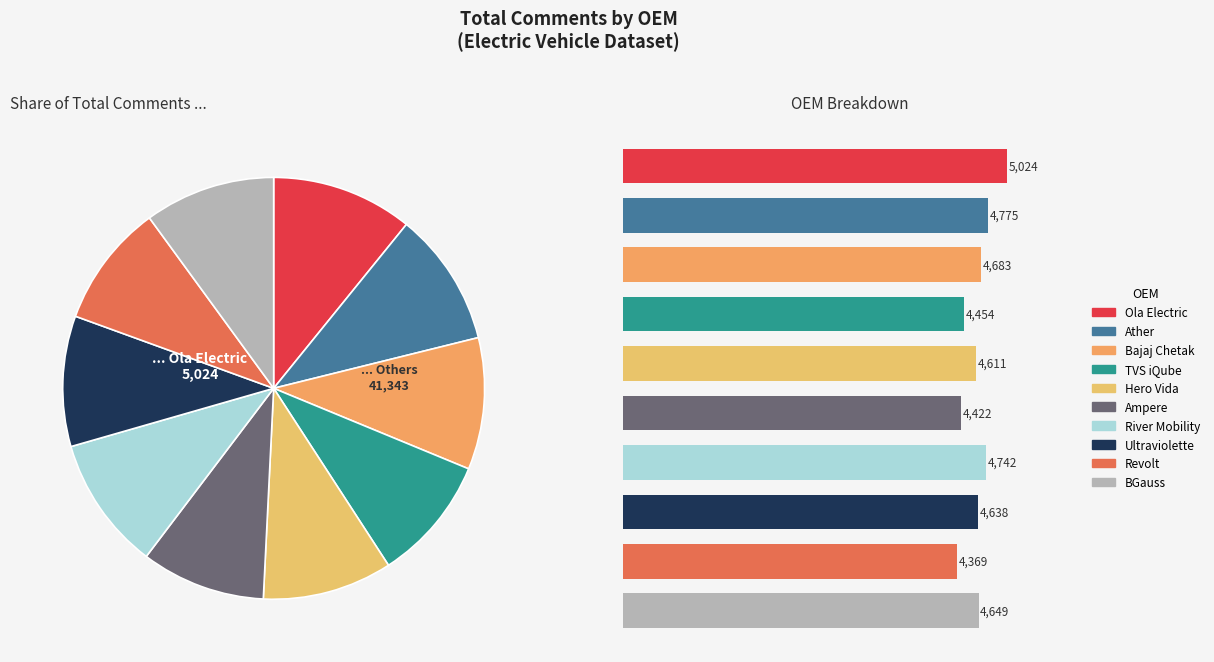

What percentage is the BGauss slice, to the nearest percent?

10%